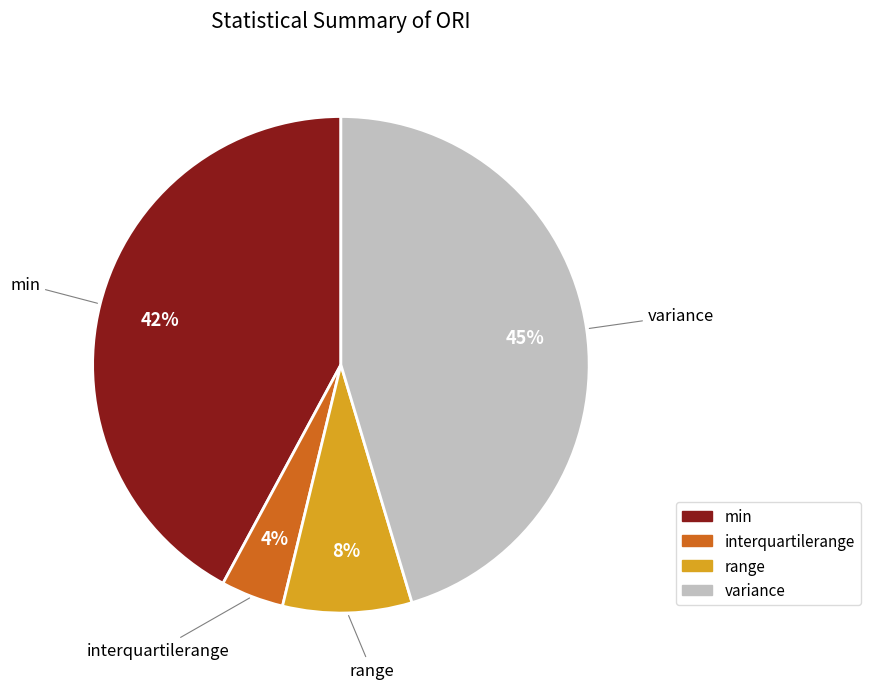

Is it true that interquartilerange is 11% of the pie?

False